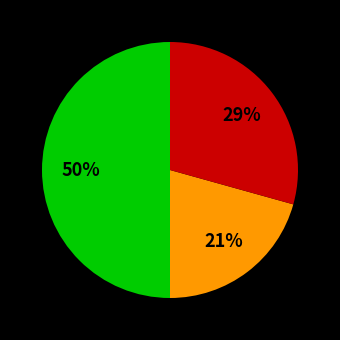

To the nearest percent, what is the difference between the largest and smallest slice percentages?

29%